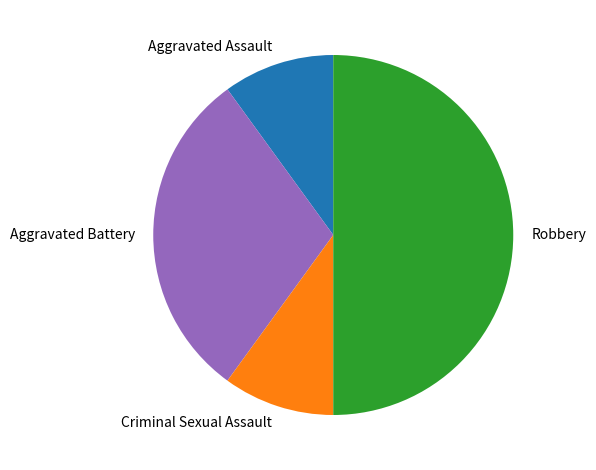

Combined, do Robbery and Criminal Sexual Assault account for over 50%?

Yes